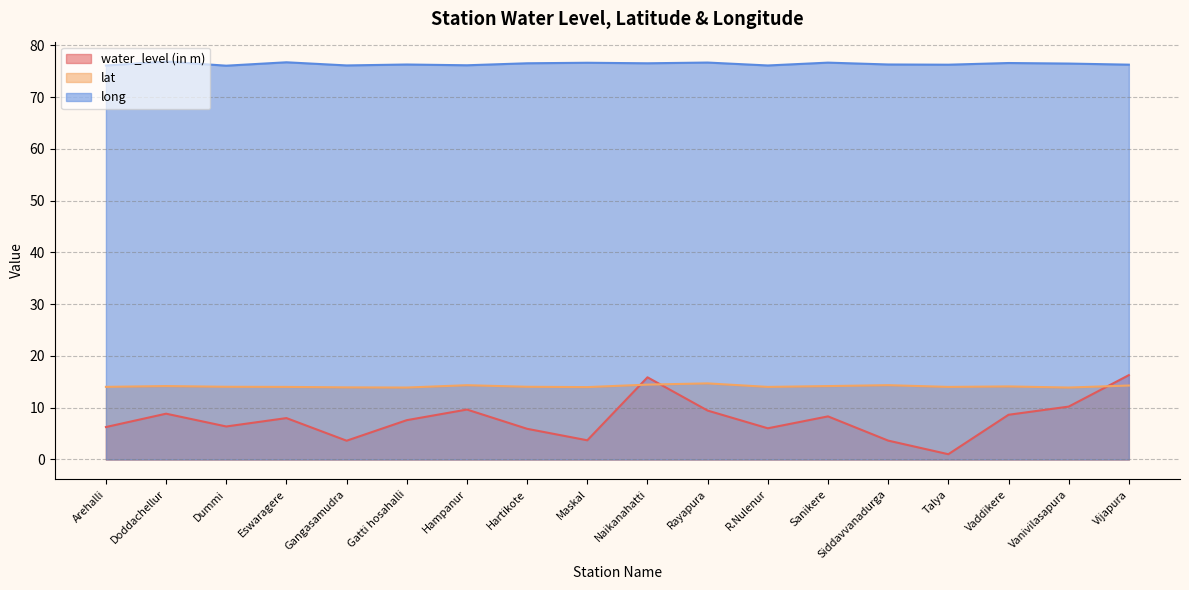

What is the label of the 13th point from the right?

Gatti hosahalli